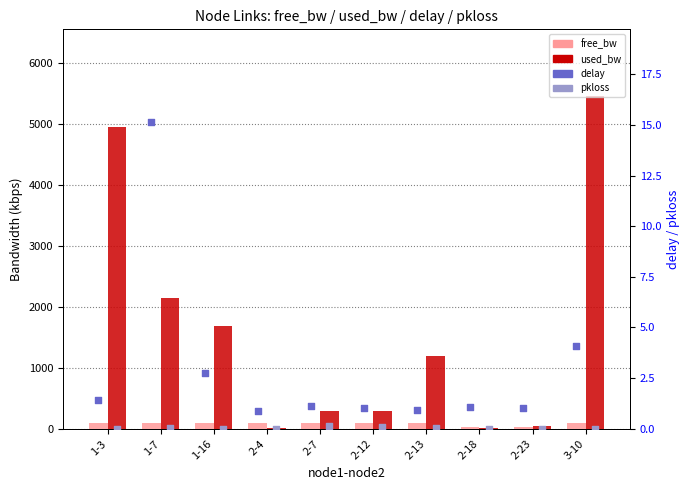

Is the value of free_bw at 2-23 greater than the value of pkloss at 2-7?

Yes